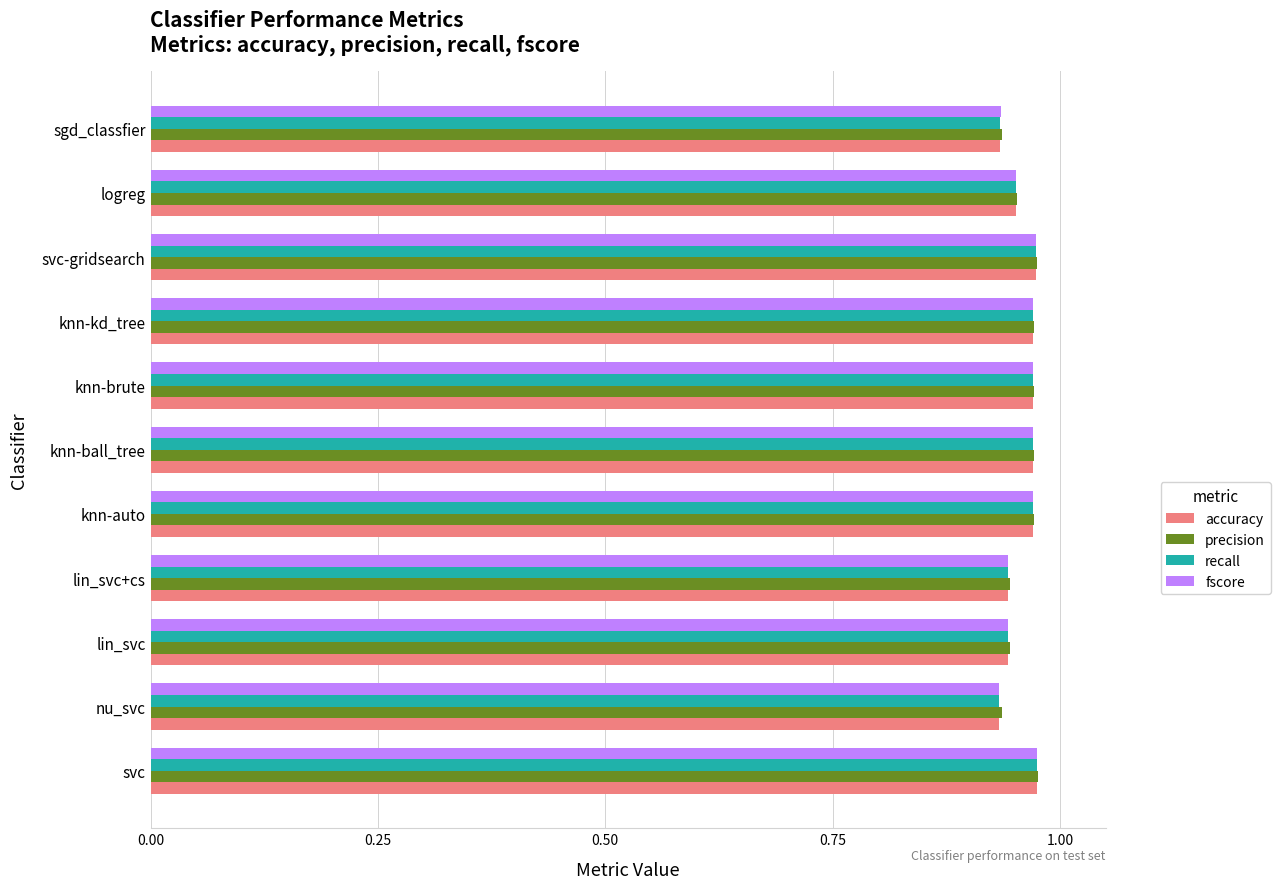

Count the precision values in the range 0 to 1.

11